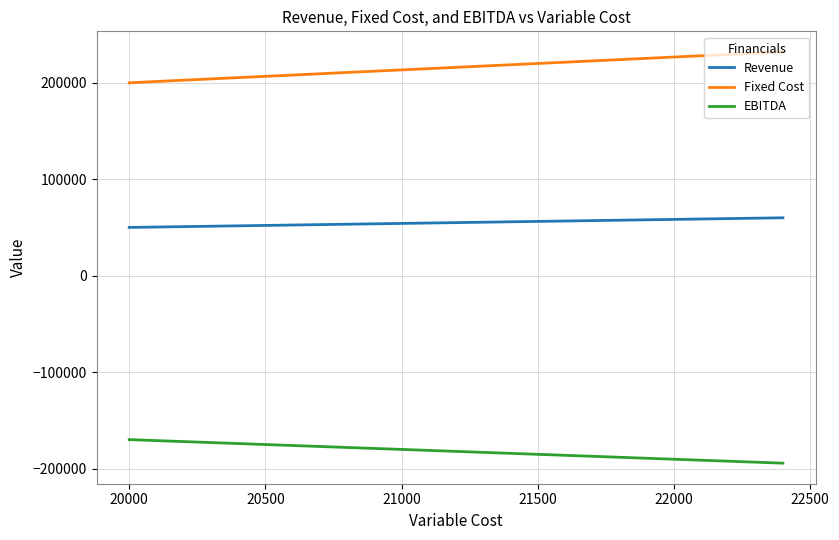

True or false: Fixed Cost has more than 1 points higher than both neighbors.

False